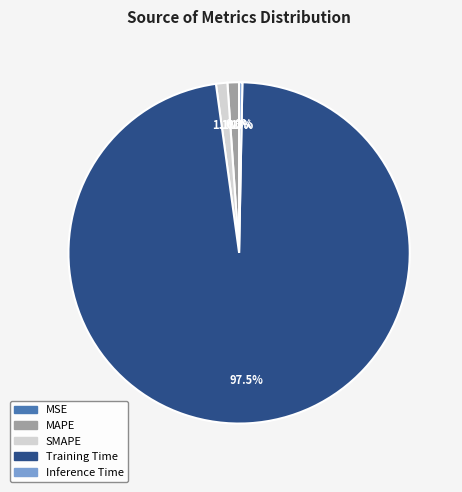

Which category has the biggest portion of the pie?

Training Time